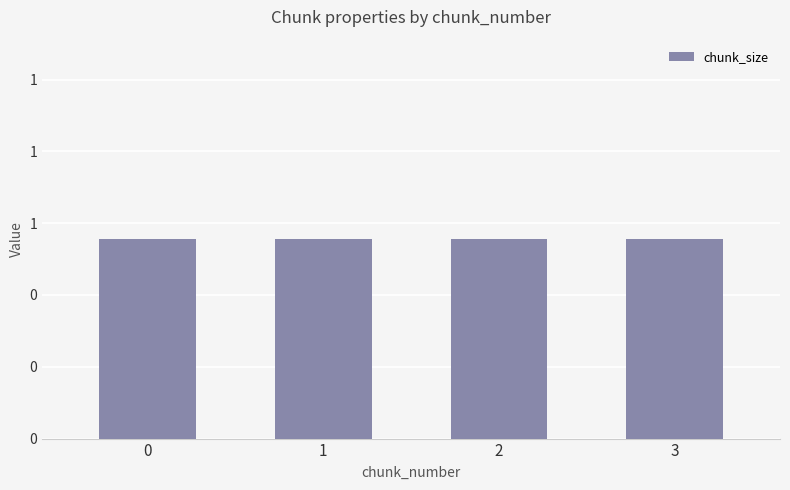

Which series has the largest range (max minus min)?

chunk_size